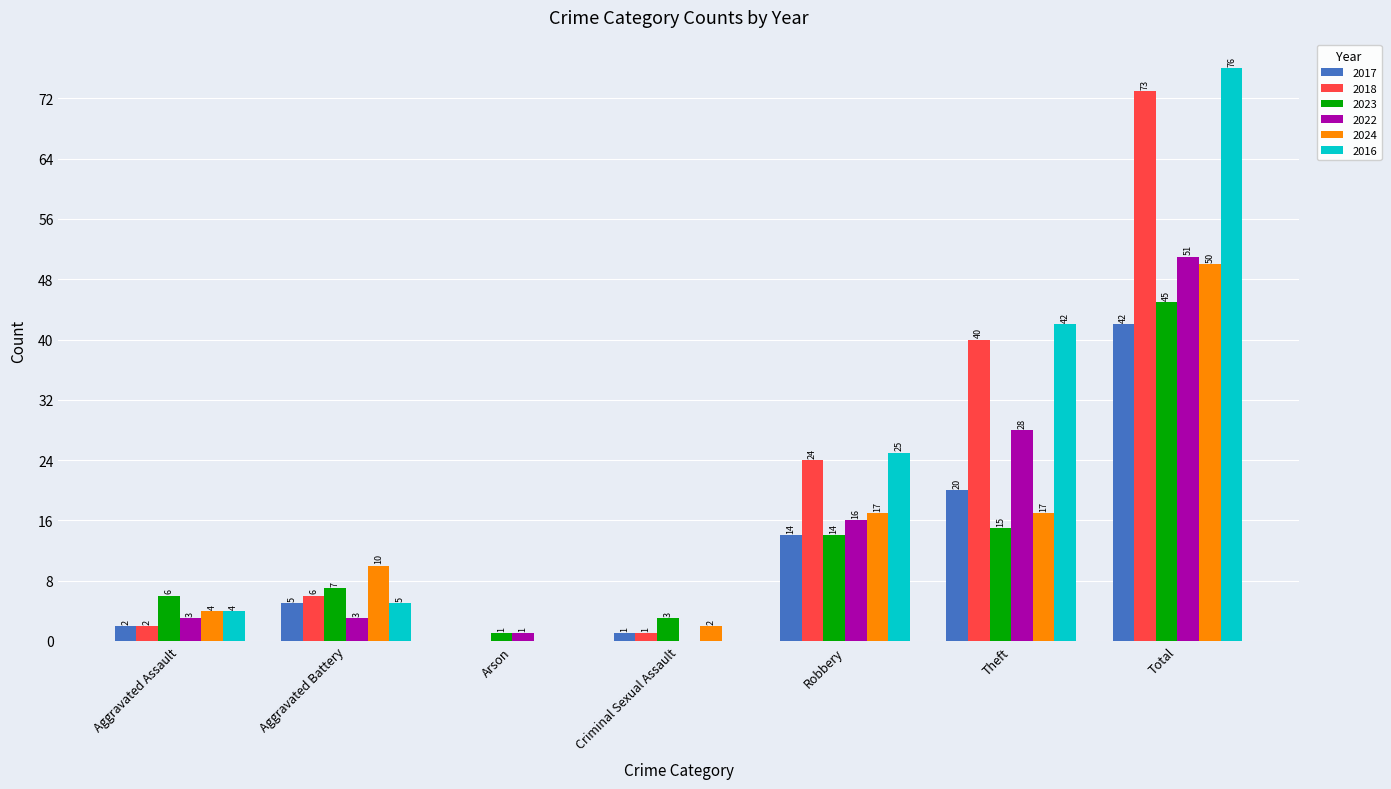

Reading left to right, list all the values displayed in this chart.

2017: Aggravated Assault=2	Aggravated Battery=5	Arson=0	Criminal Sexual Assault=1	Robbery=14	Theft=20	Total=42
2018: Aggravated Assault=2	Aggravated Battery=6	Arson=0	Criminal Sexual Assault=1	Robbery=24	Theft=40	Total=73
2023: Aggravated Assault=6	Aggravated Battery=7	Arson=1	Criminal Sexual Assault=3	Robbery=14	Theft=15	Total=45
2022: Aggravated Assault=3	Aggravated Battery=3	Arson=1	Criminal Sexual Assault=0	Robbery=16	Theft=28	Total=51
2024: Aggravated Assault=4	Aggravated Battery=10	Arson=0	Criminal Sexual Assault=2	Robbery=17	Theft=17	Total=50
2016: Aggravated Assault=4	Aggravated Battery=5	Arson=0	Criminal Sexual Assault=0	Robbery=25	Theft=42	Total=76